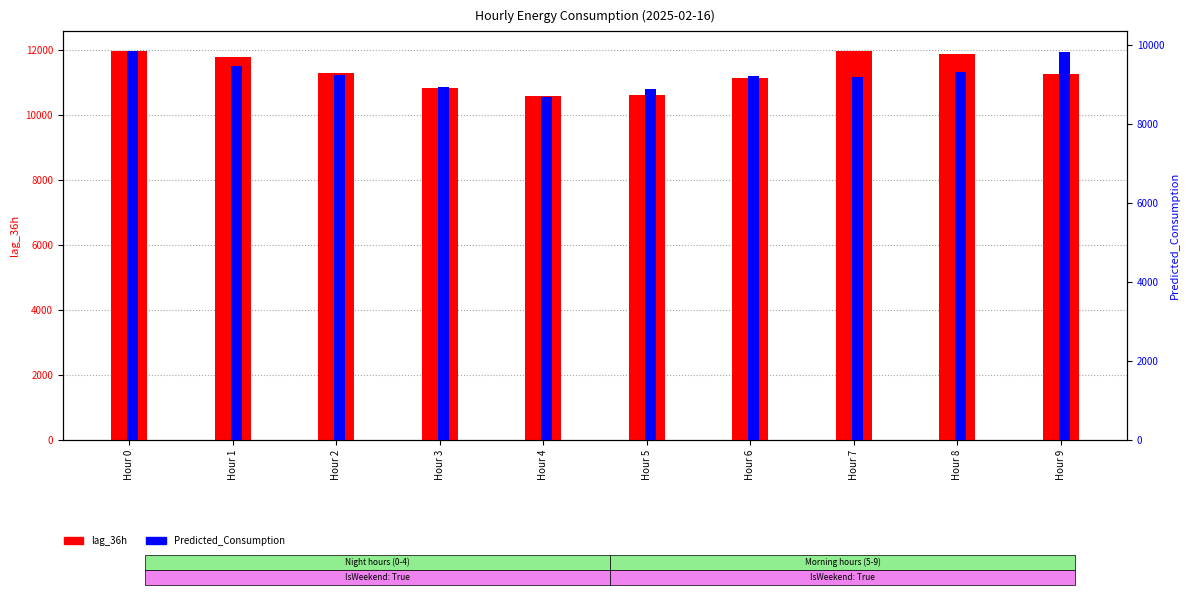

Rank the series at Hour 2 from highest to lowest value.

lag_36h, Predicted_Consumption